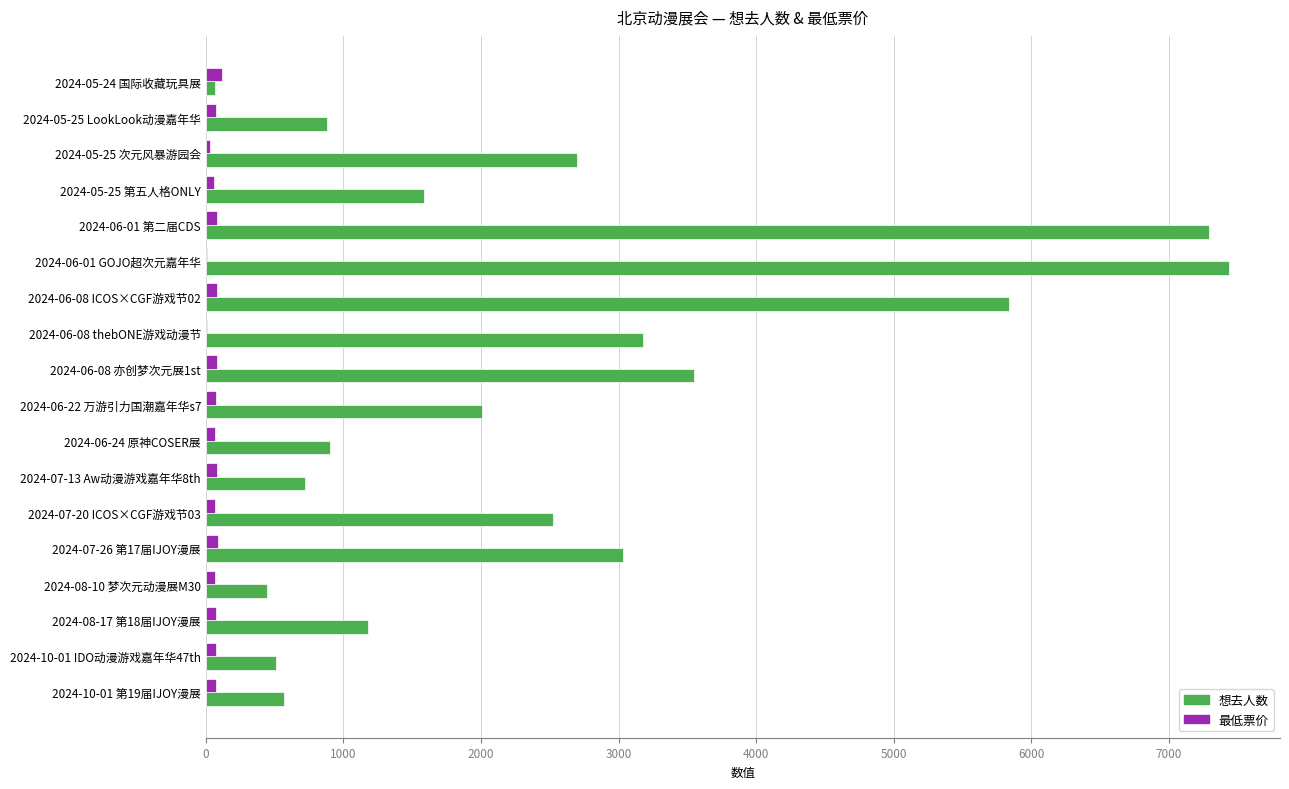

What is the highest value of the 想去人数 series?

7436